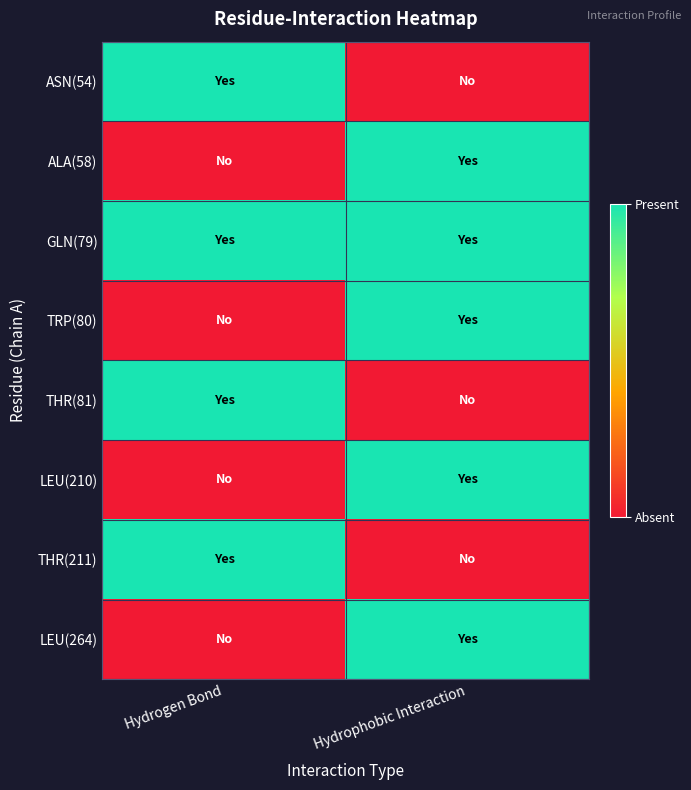

Which category has the highest value across all series?

Hydrogen Bond